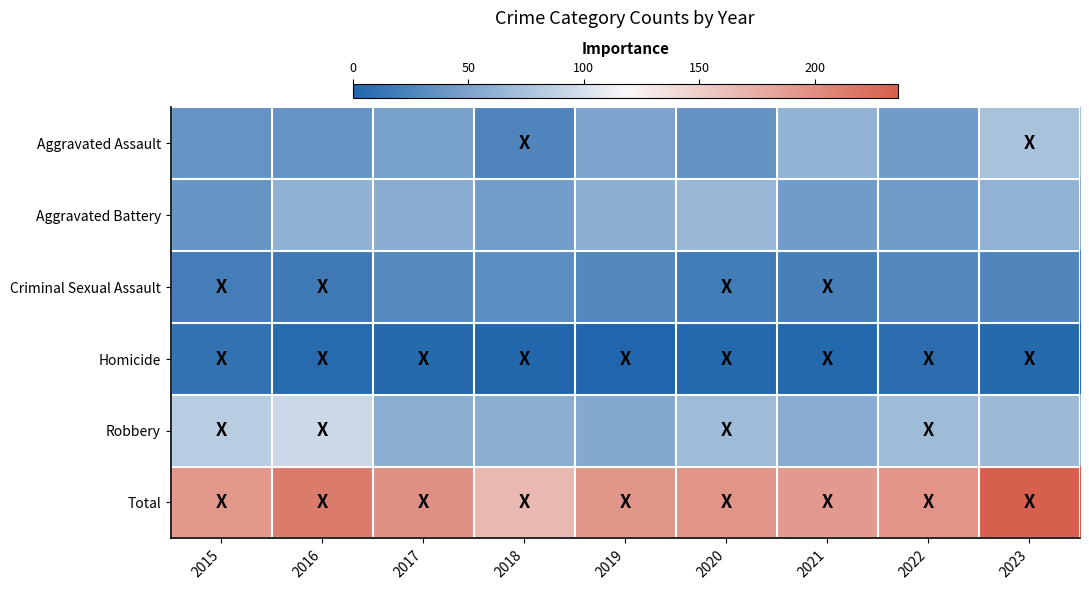

At 2017, list the series in order from smallest to largest.

Homicide, Criminal Sexual Assault, Aggravated Assault, Aggravated Battery, Robbery, Total